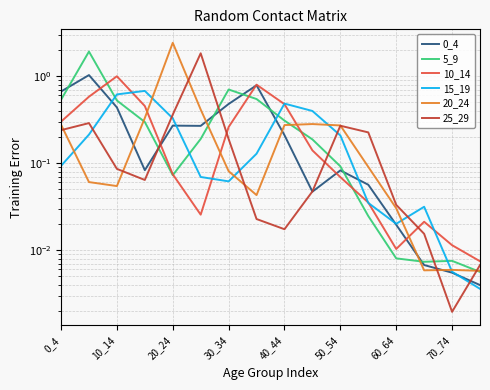

Which series ends up on top after the final intersection of 10_14 and 5_9?

10_14